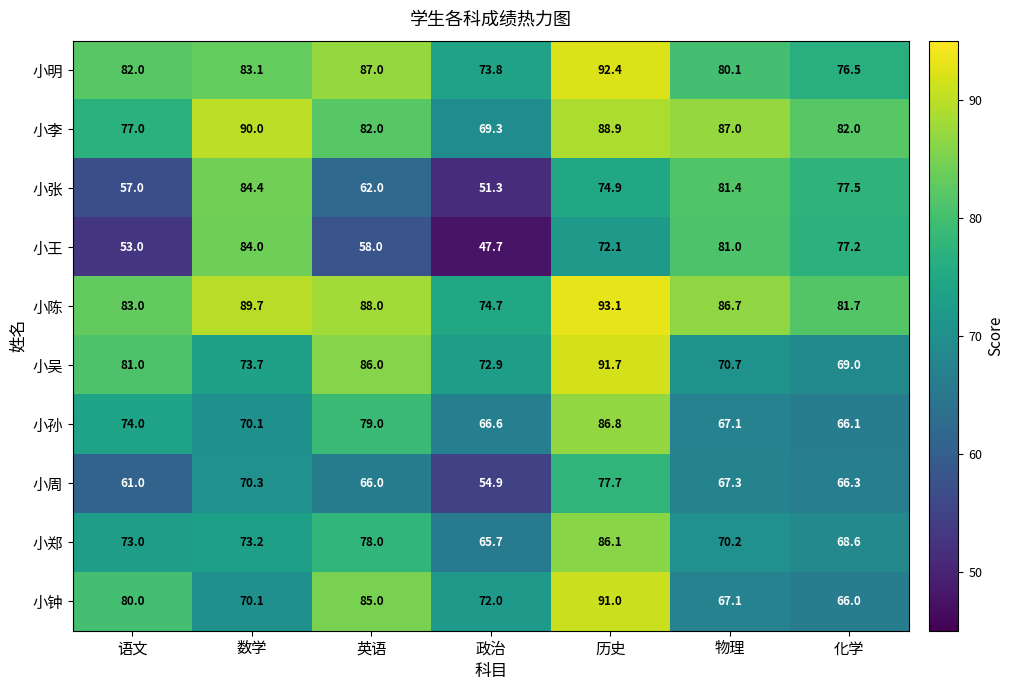

Count the number of data series in this chart.

10